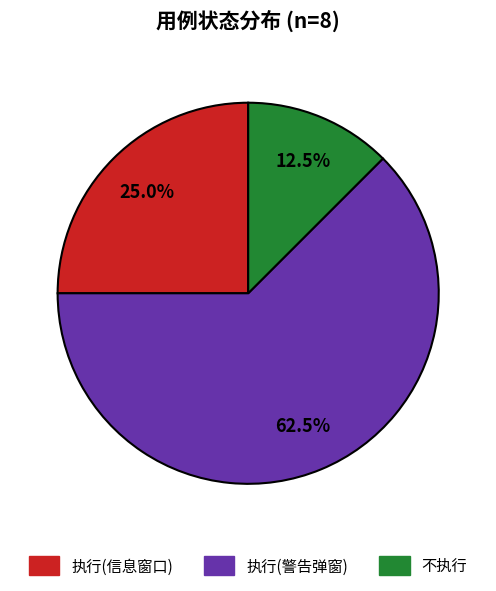

Is there a majority slice in this chart?

Yes